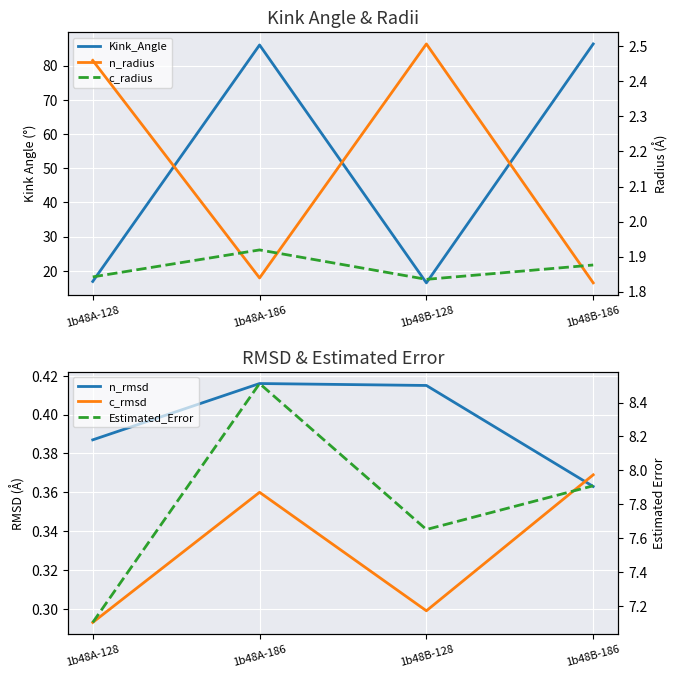

Rank the series by their maximum value, from highest to lowest.

Kink_Angle, Estimated_Error, n_radius, c_radius, n_rmsd, c_rmsd